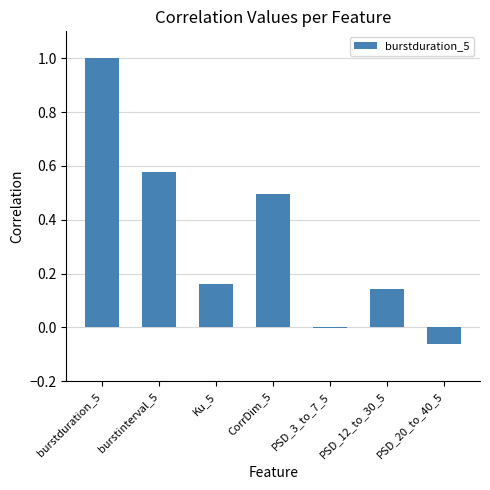

What is the sum of all values?

2.3